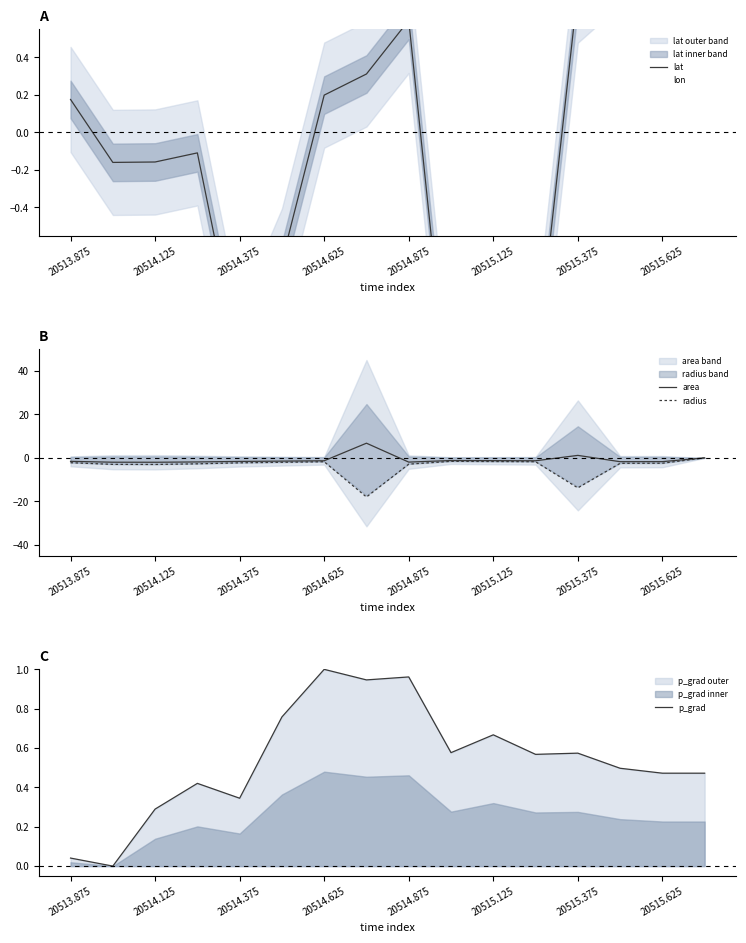

True or false: radius has a value of -1.6 at 9.

True